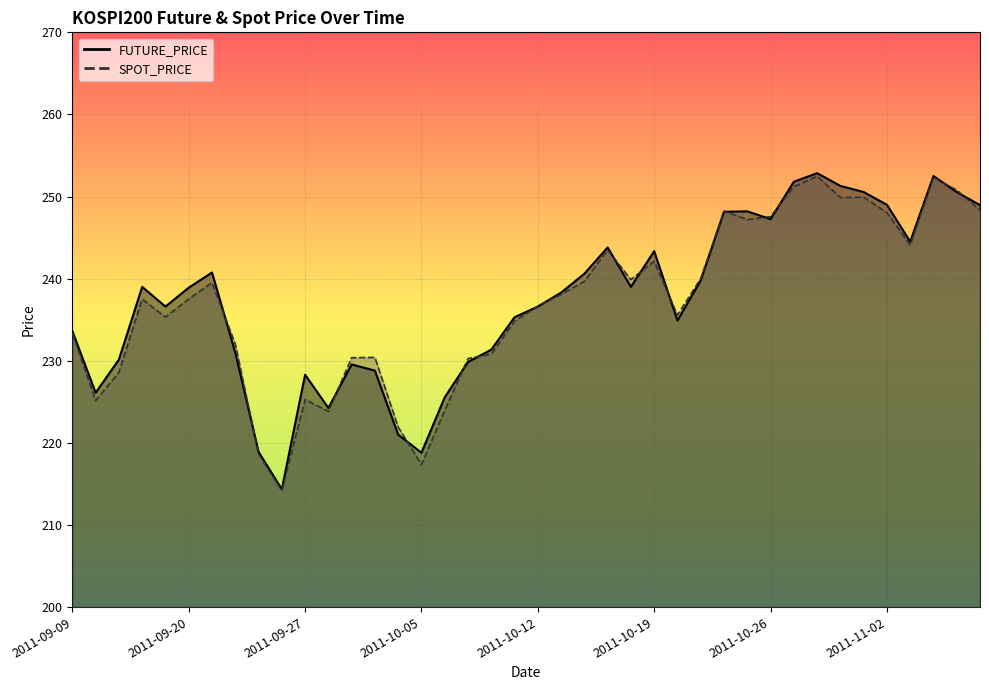

At which category is the sum across all series the highest?

2011-10-28